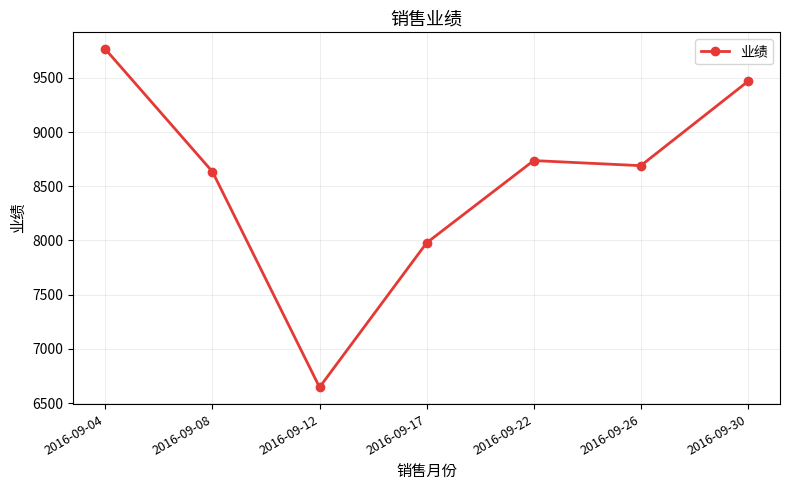

Where does the data first go above 8690?

2016-09-04